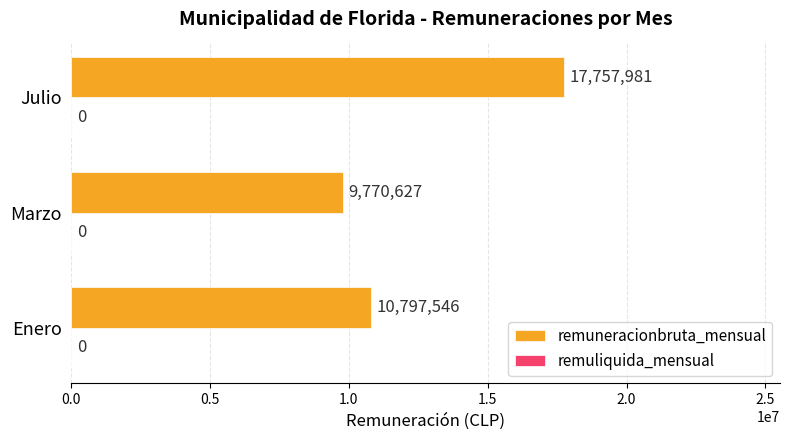

What is the difference between the values at Marzo and Julio?

7987354